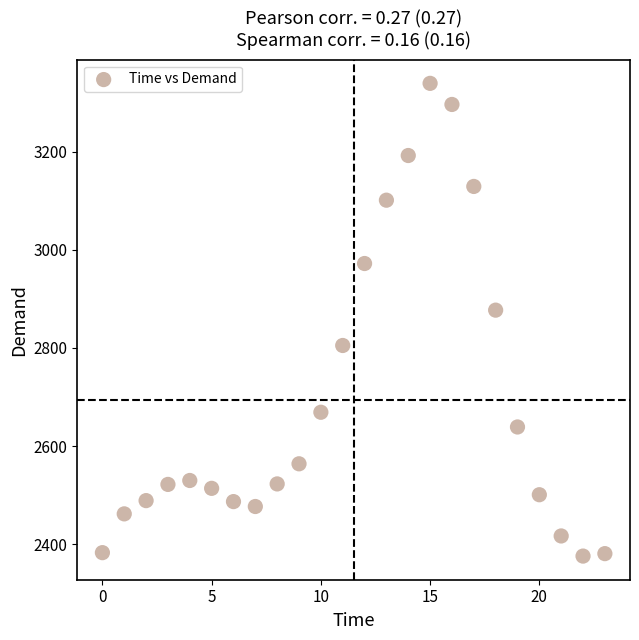

What is the range of Y values (max minus min)?

963